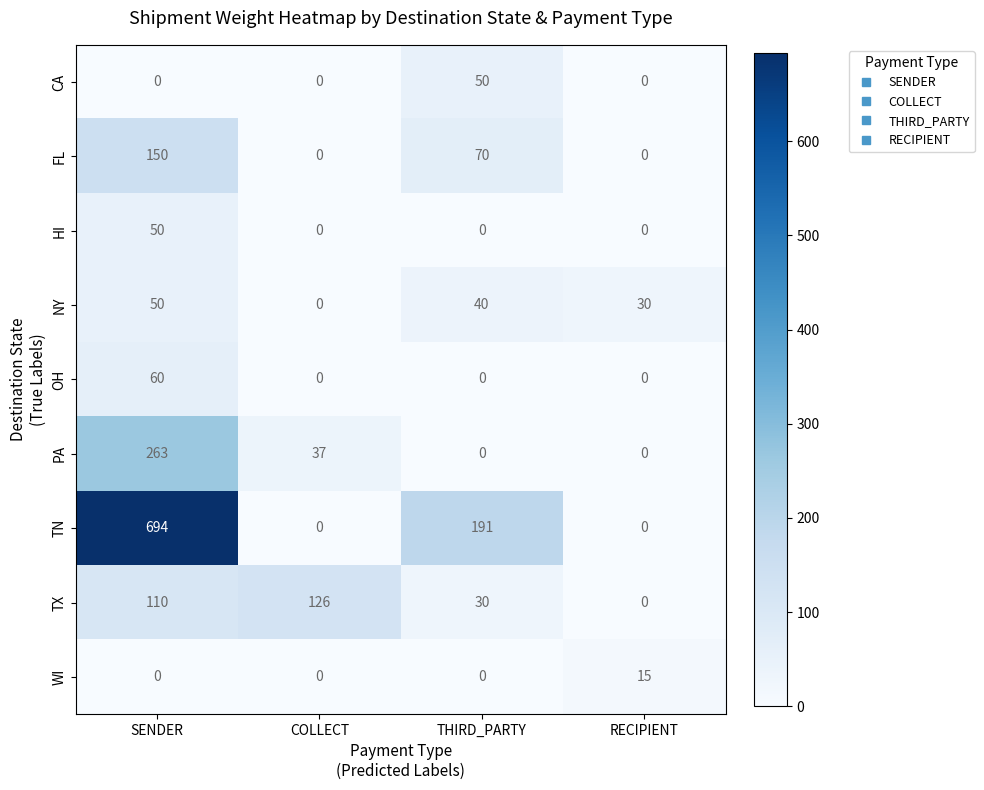

How many TX values are between 30 and 126?

3